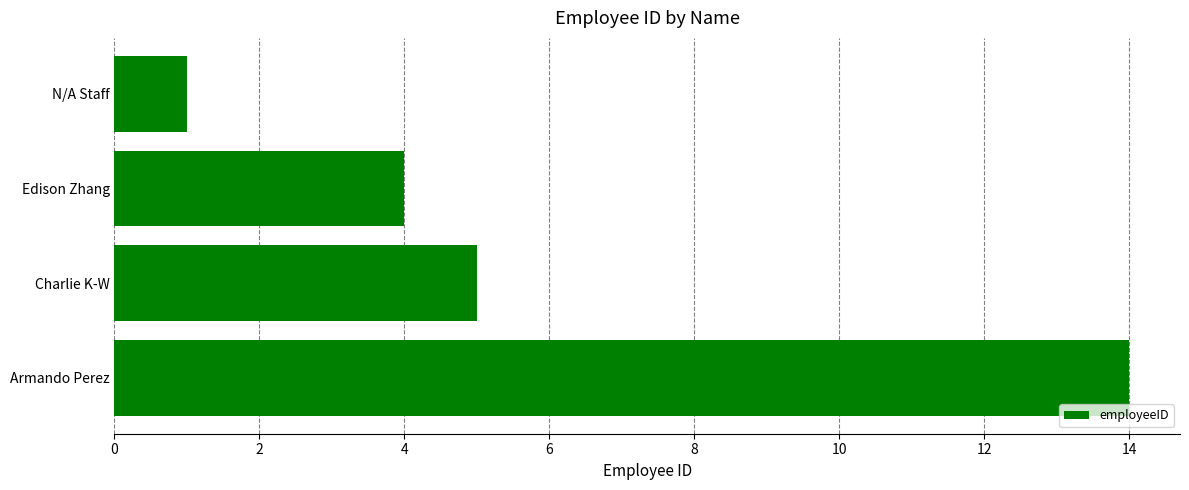

Does the chart contain stacked bars?

No